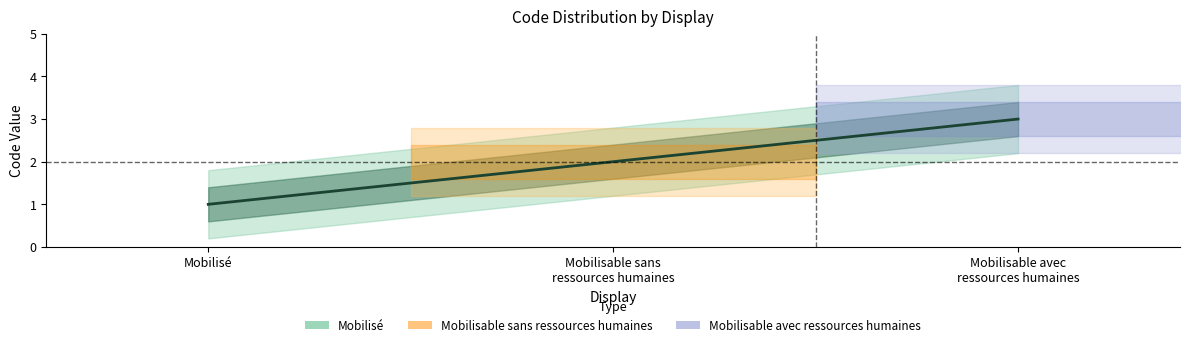

Is it true that the value at Mobilisé is 1?

False